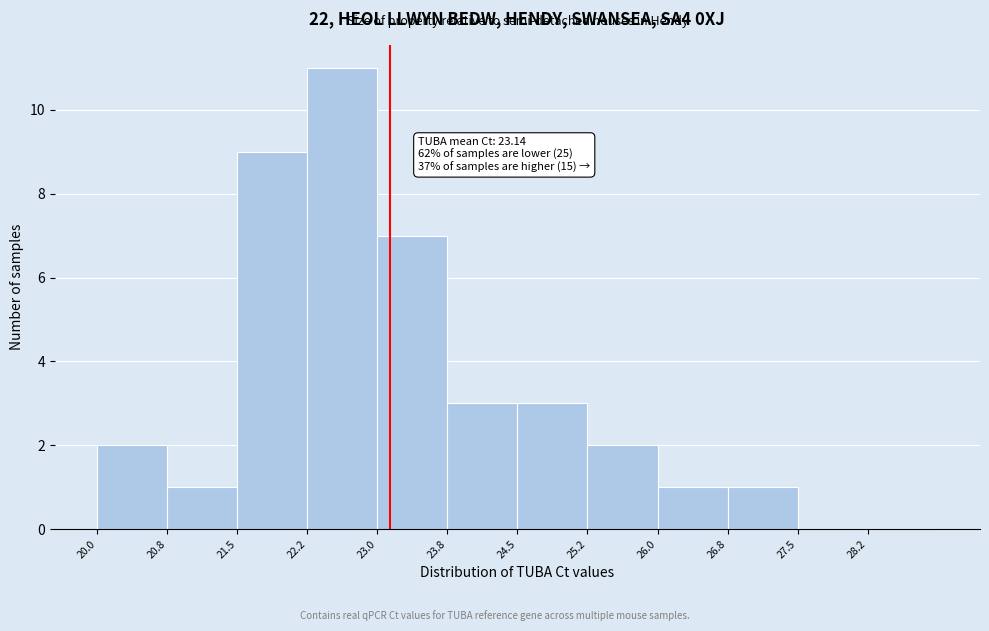

Which range on the x-axis has the tallest bar?

22.25 to 23.00